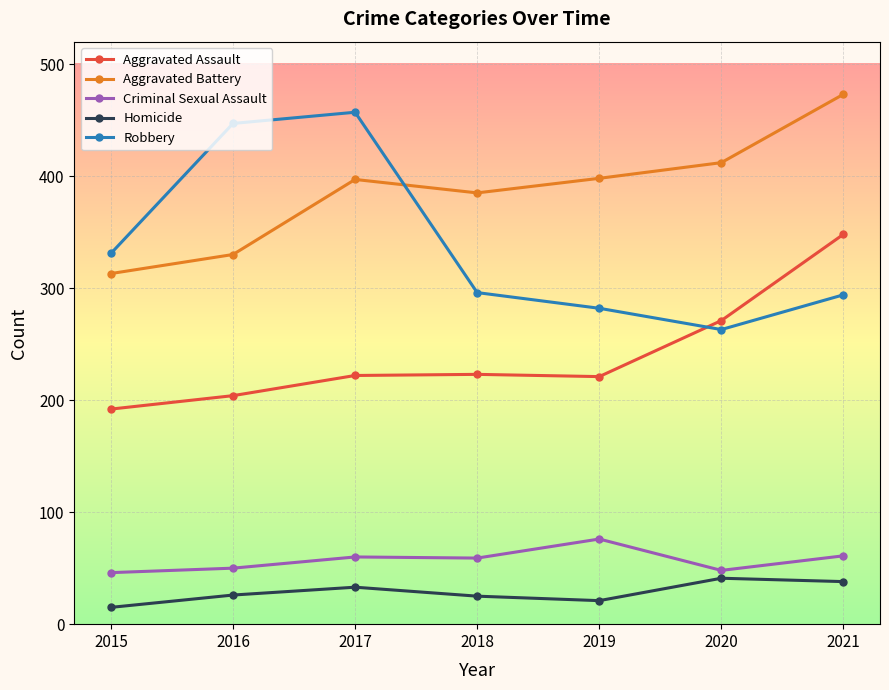

Between 2018 and 2021, which series saw the biggest shift?

Aggravated Assault